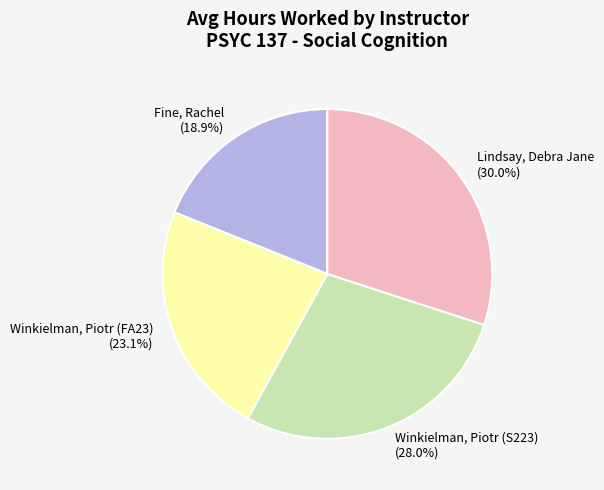

What percentage is the Lindsay, Debra Jane slice, to the nearest percent?

30%